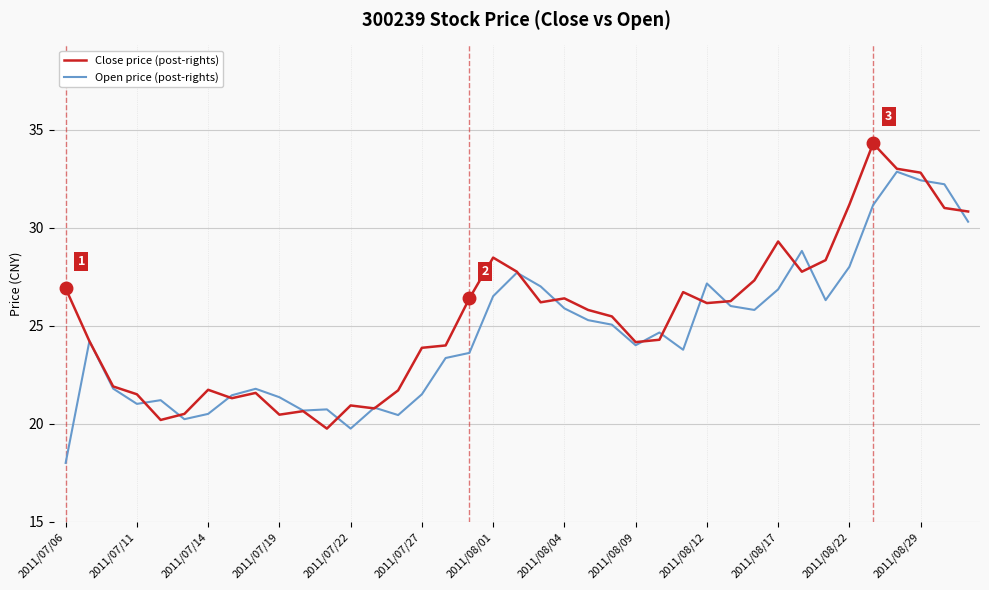

After their last crossing, which series has the higher values: Close price (post-rights) or Open price (post-rights)?

Close price (post-rights)